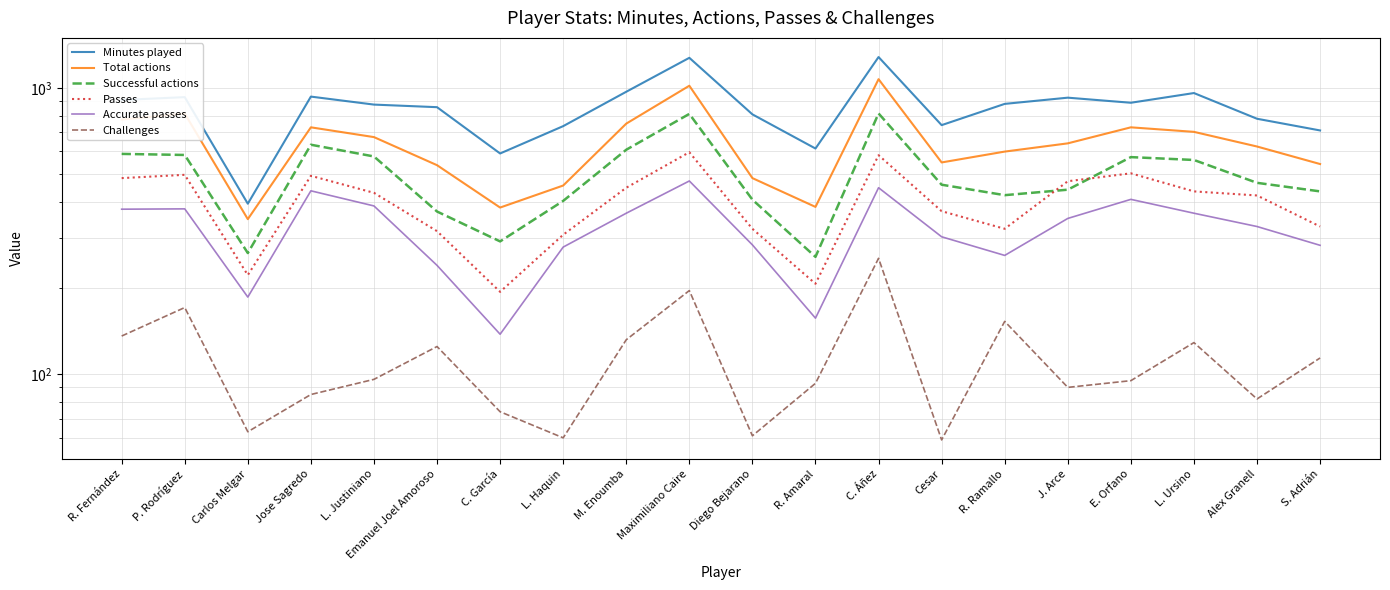

At which category does the chart reach its peak across all series?

C. Áñez